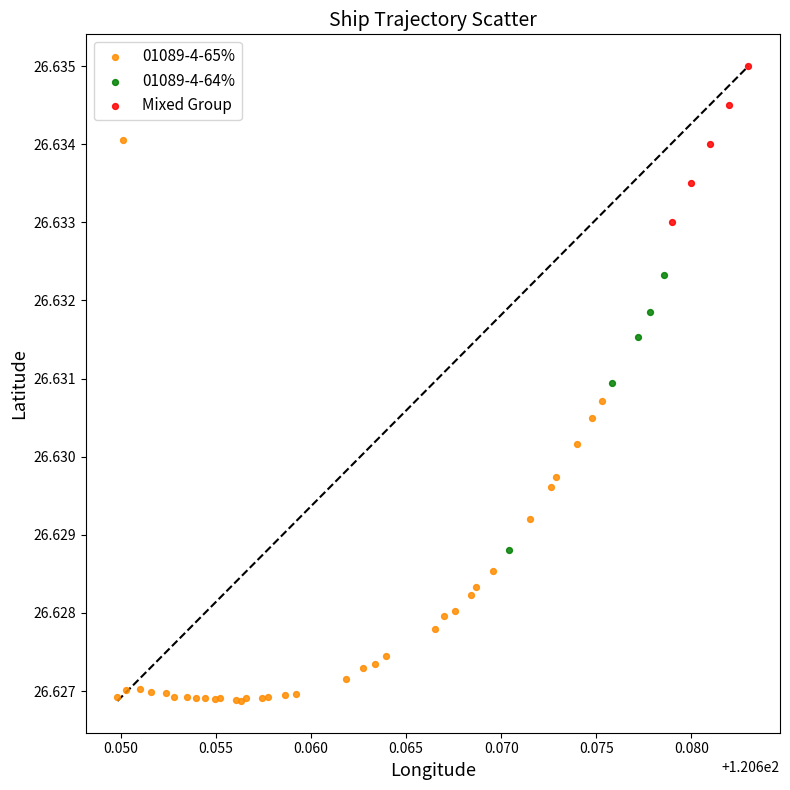

Which series contains the lowest Y value?

01089-4-65%